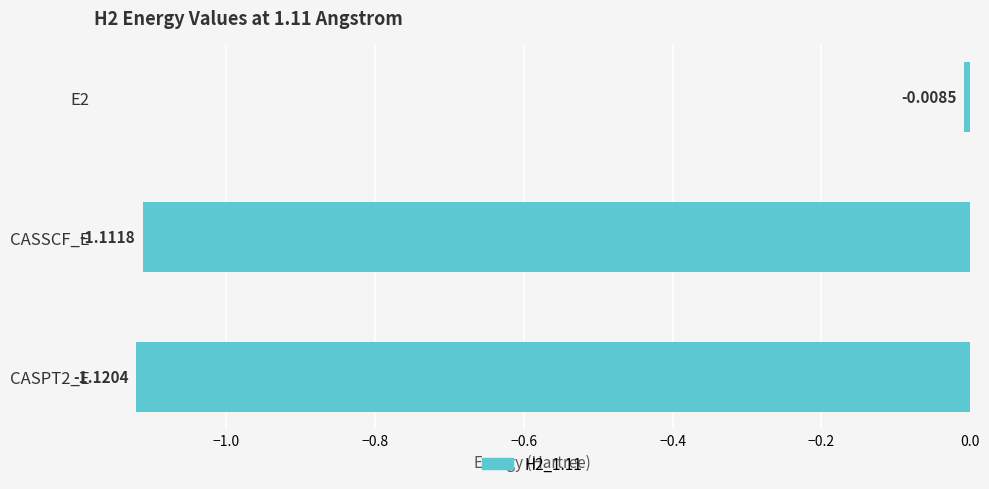

Does the chart contain stacked bars?

No